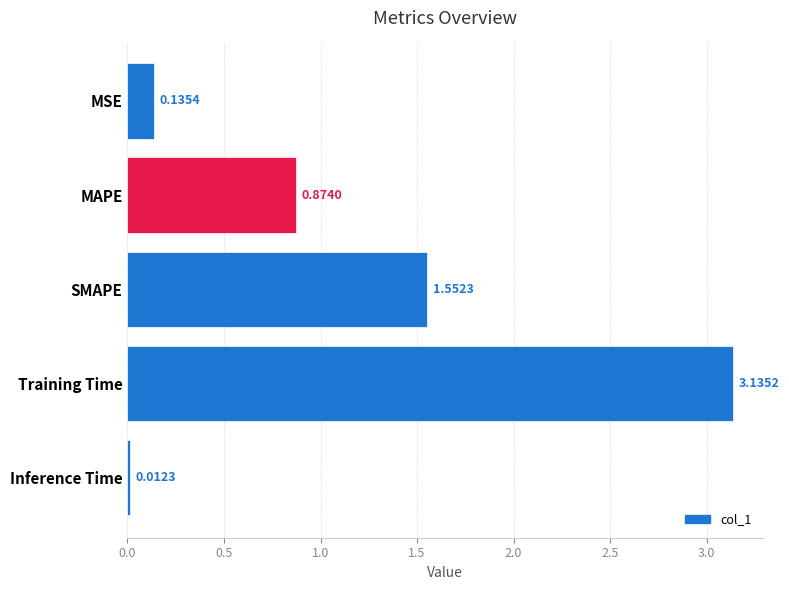

What is the difference between the second highest and minimum values?

1.5